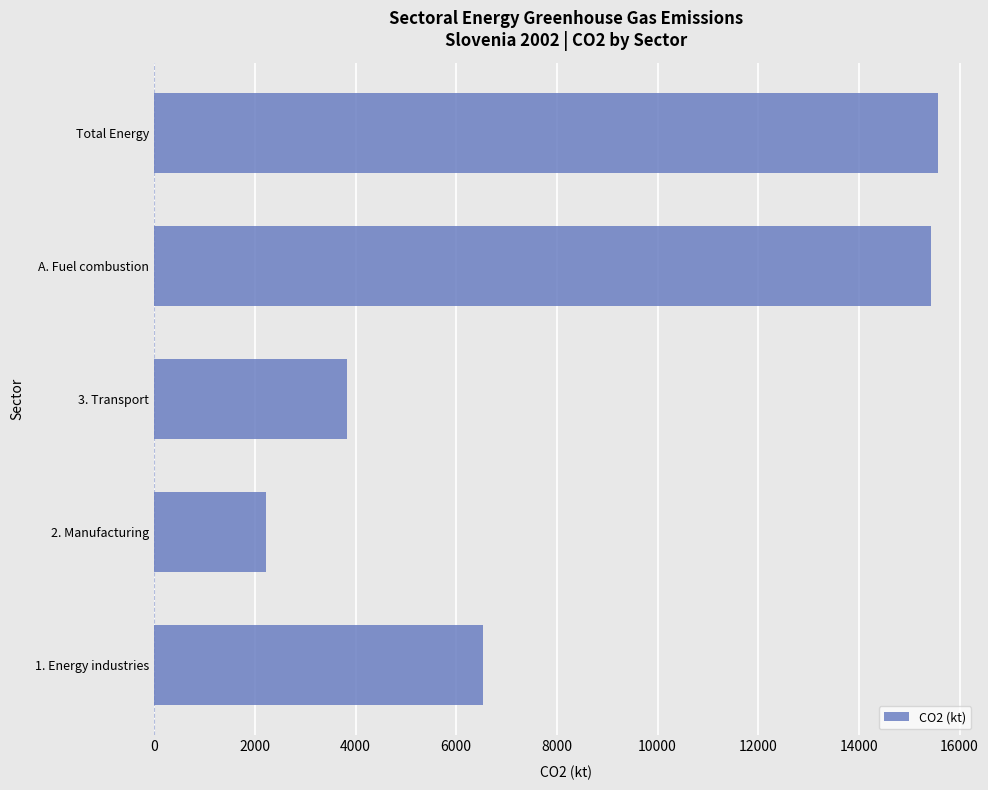

What is the sum of all values?

43598.4